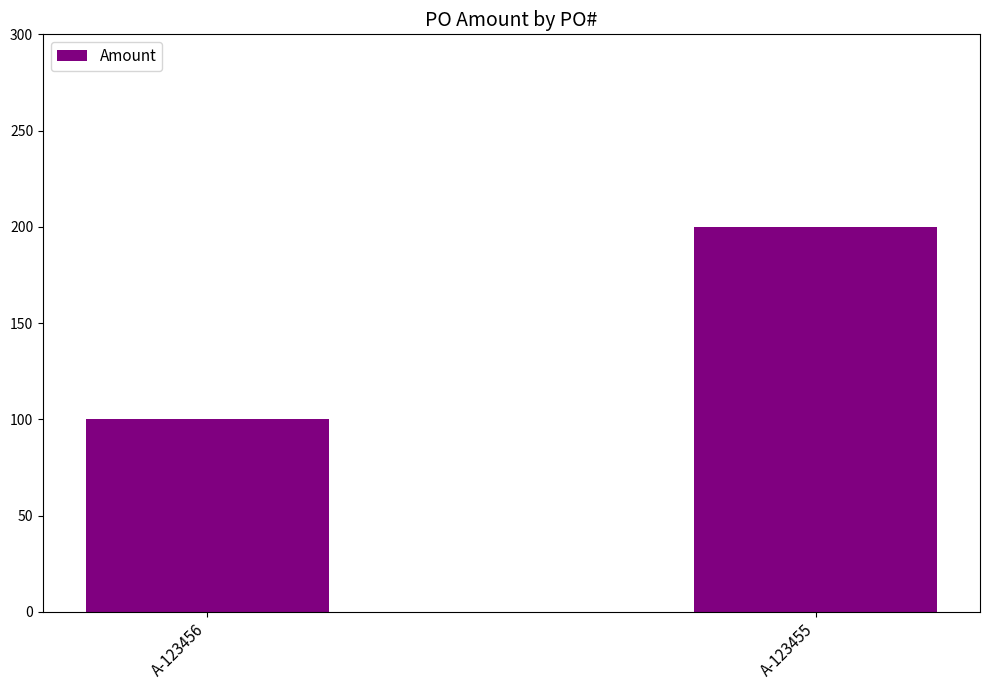

Which has a higher value, A-123455 or A-123456?

A-123455